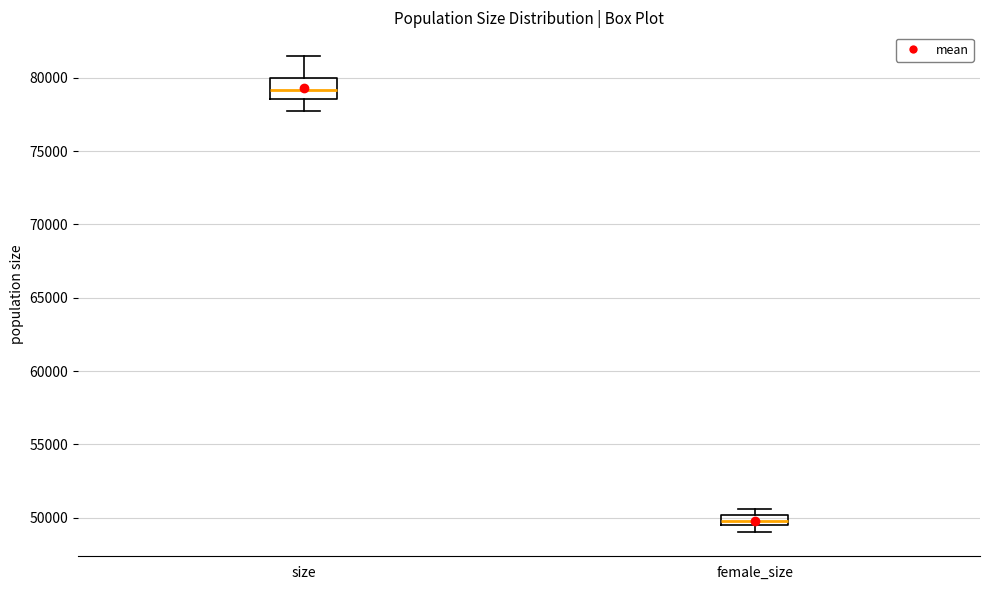

Where is the lower edge of the box for female_size on the y-axis? The values are not printed on the chart, so give them approximately, as read against the axis.

49500